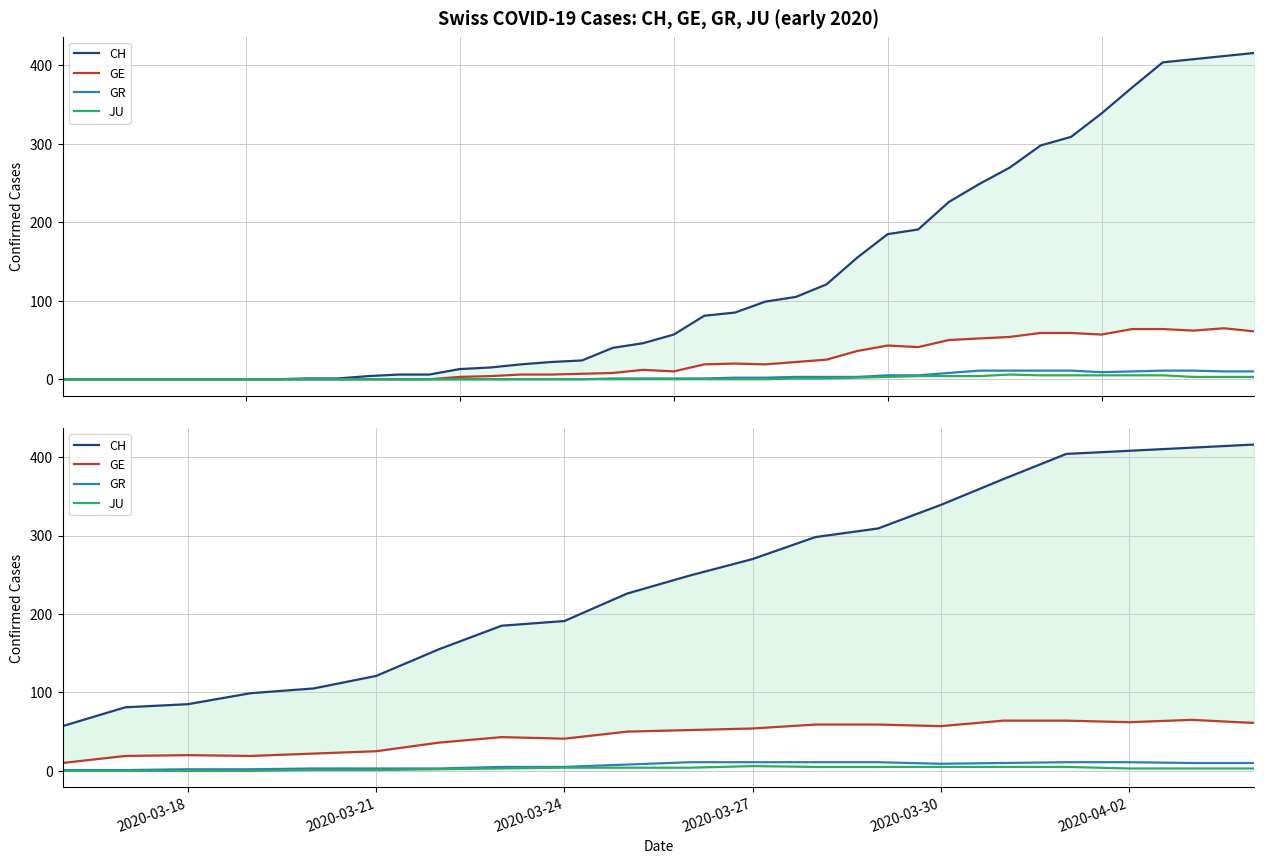

What position from the left is 2020-03-30?

15